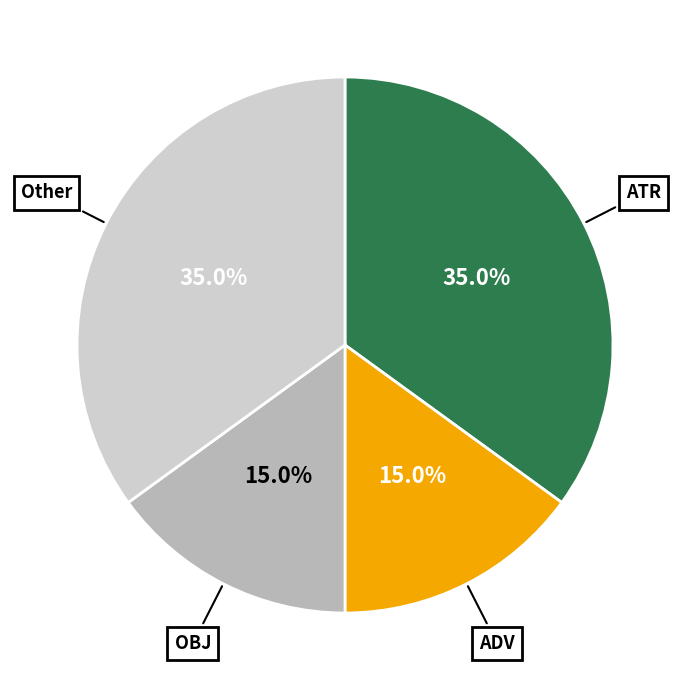

How many slices are in this pie chart?

4